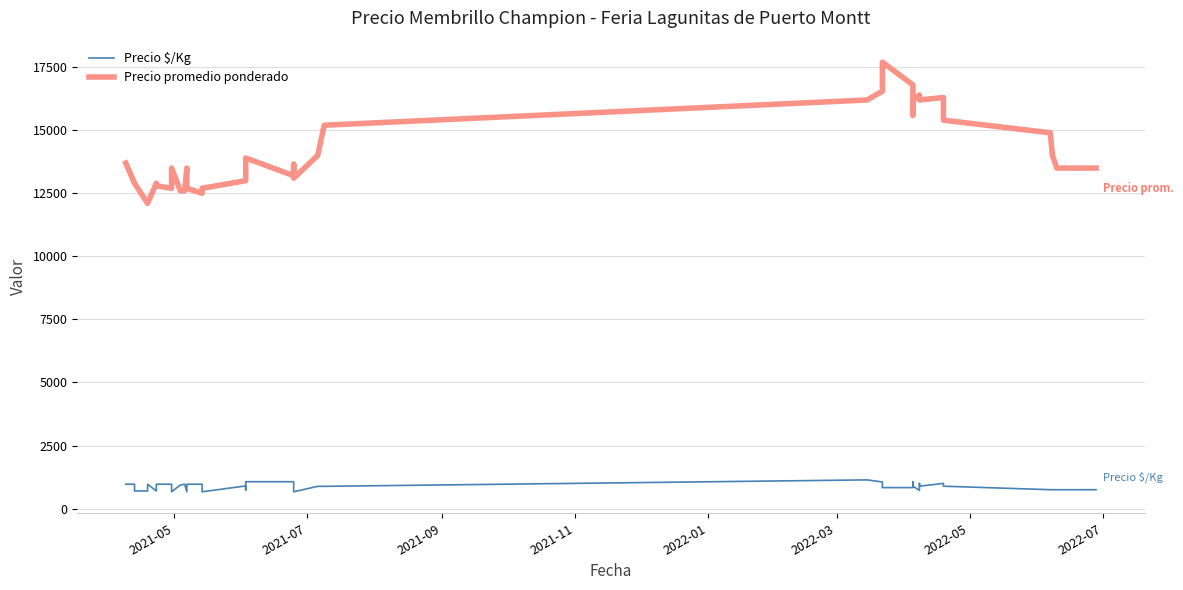

True or false: Precio promedio ponderado and Precio $/Kg cross at least once.

False